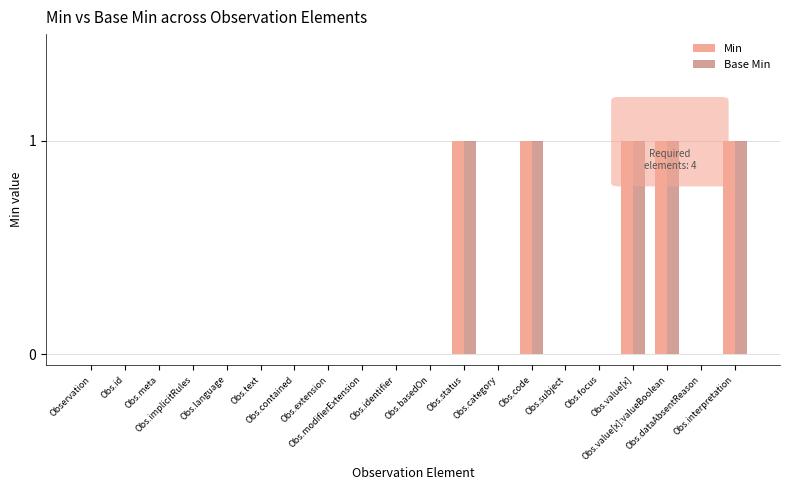

At which category is the sum across all series the highest?

Obs.status